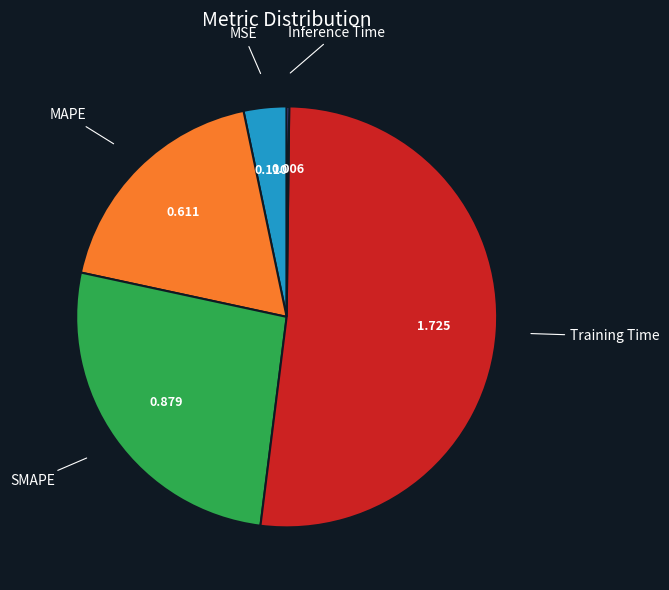

Does any single category account for the majority?

Yes